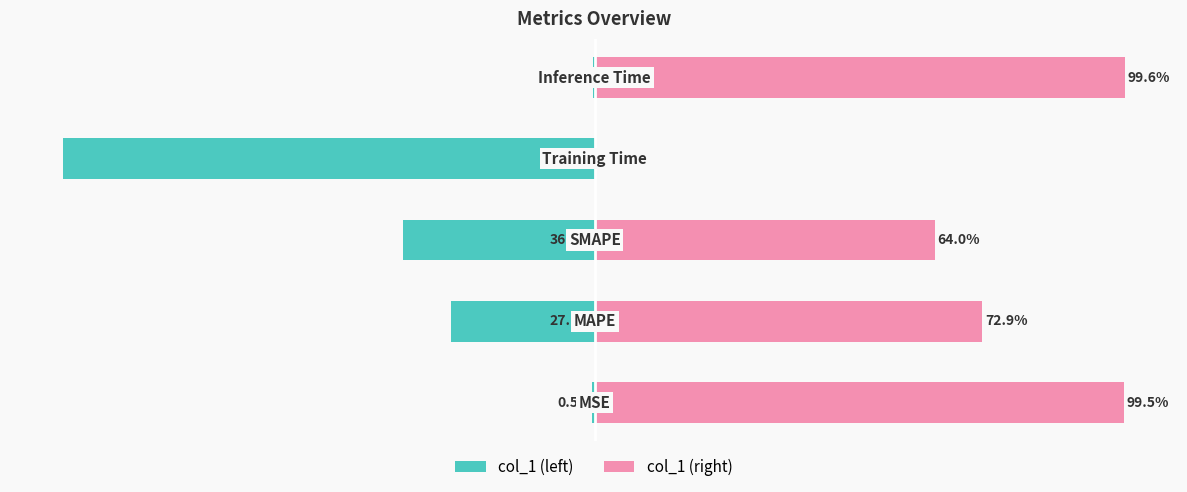

How many categories are shown in the chart?

5